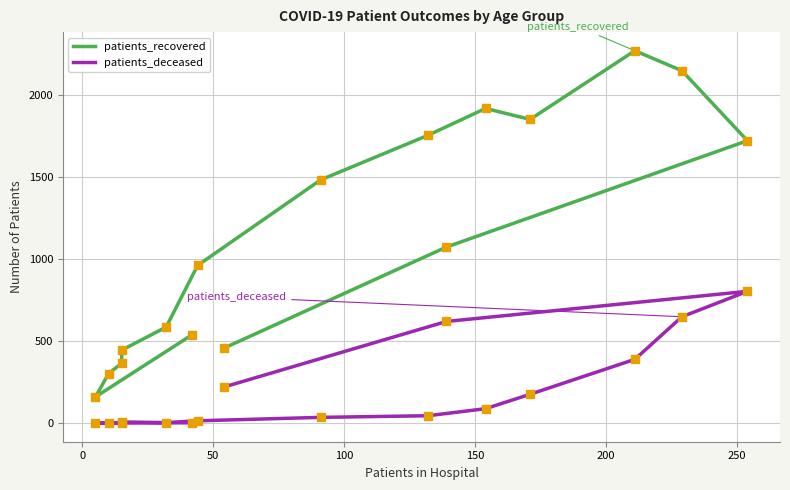

Is the value of patients_recovered at 14 greater than the value of patients_deceased at 12?

Yes